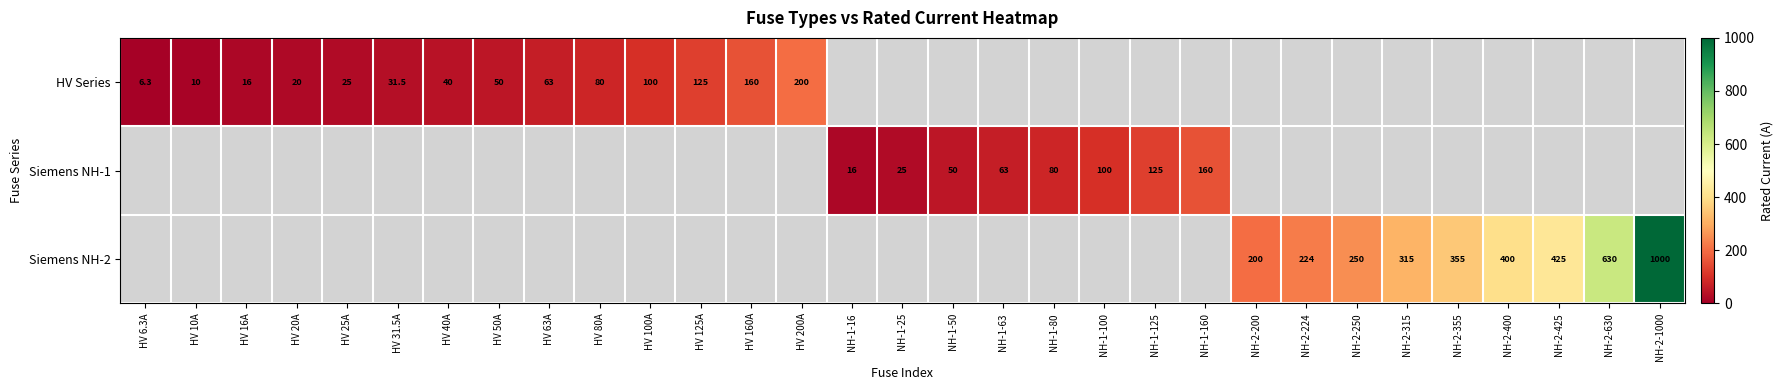

The value of Siemens NH-2 at NH-2-400 is 400.0. True or false?

True